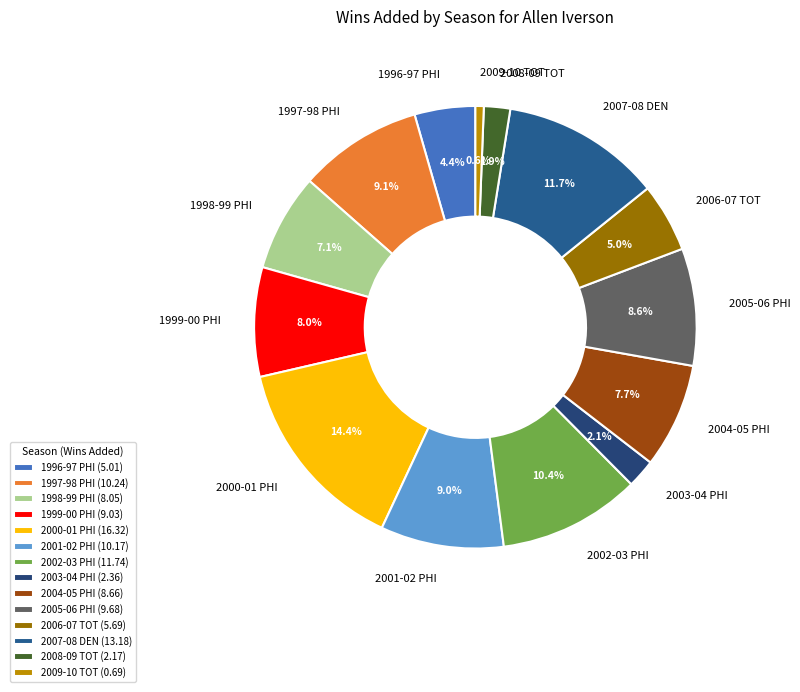

Between 2000-01 PHI and 1998-99 PHI, which is larger?

2000-01 PHI